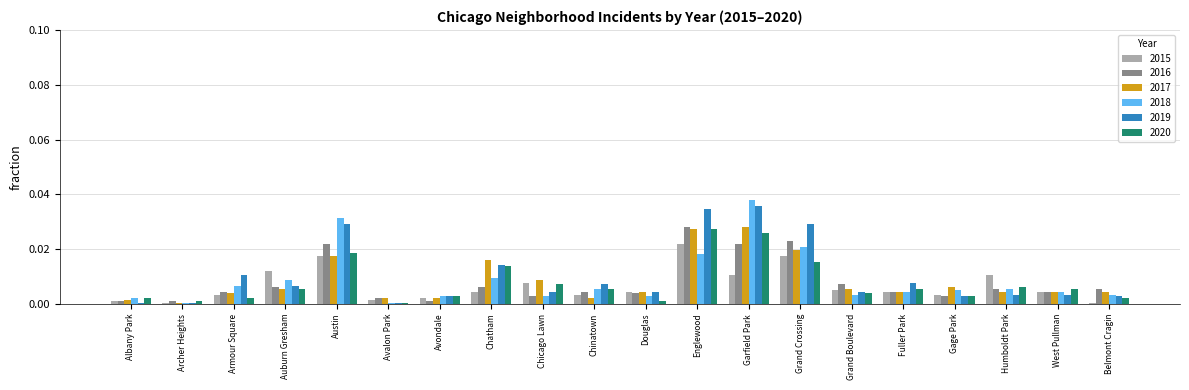

The 2019 series shows 0.0 at Austin. True or false?

True